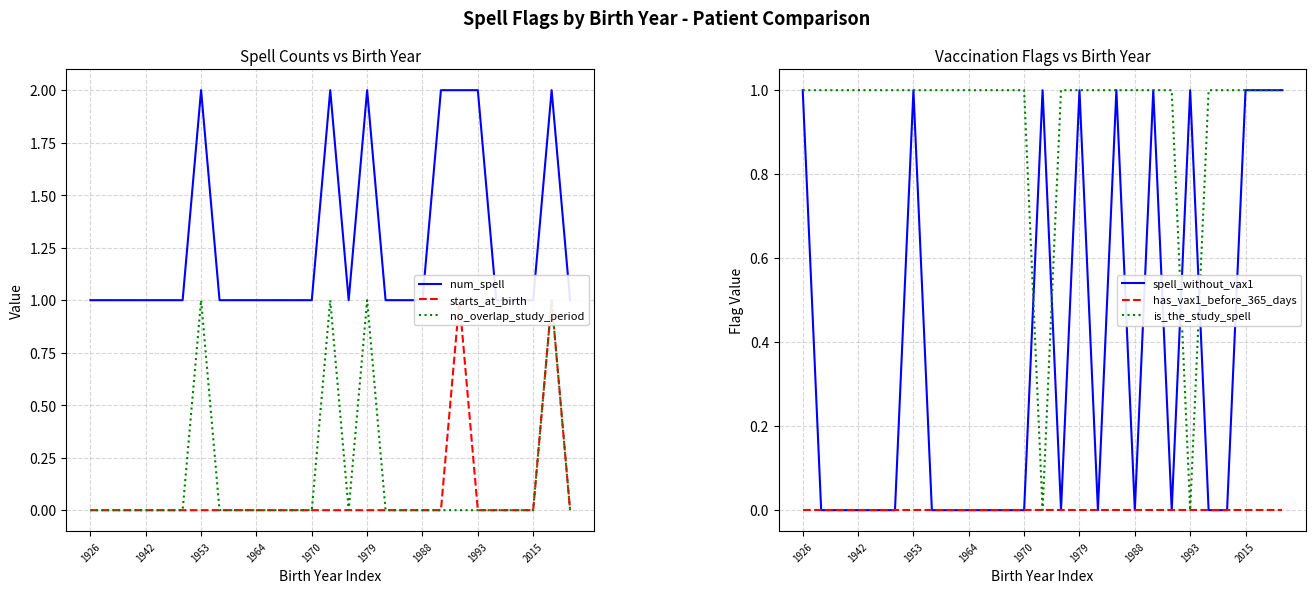

Where is the first local maximum for starts_at_birth?

20